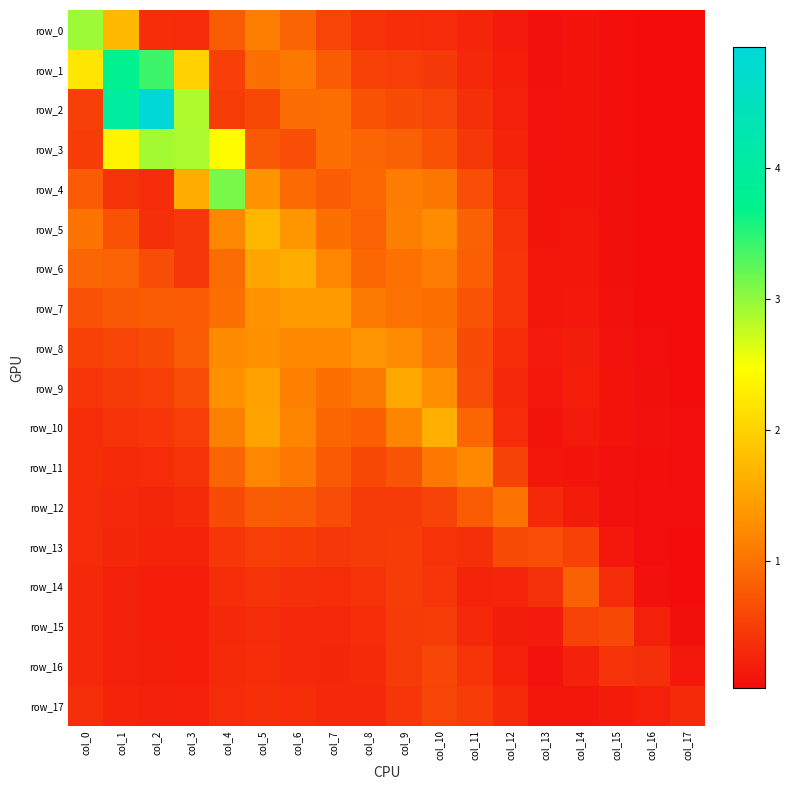

What value does the row_1 series have at col_6?

1.1